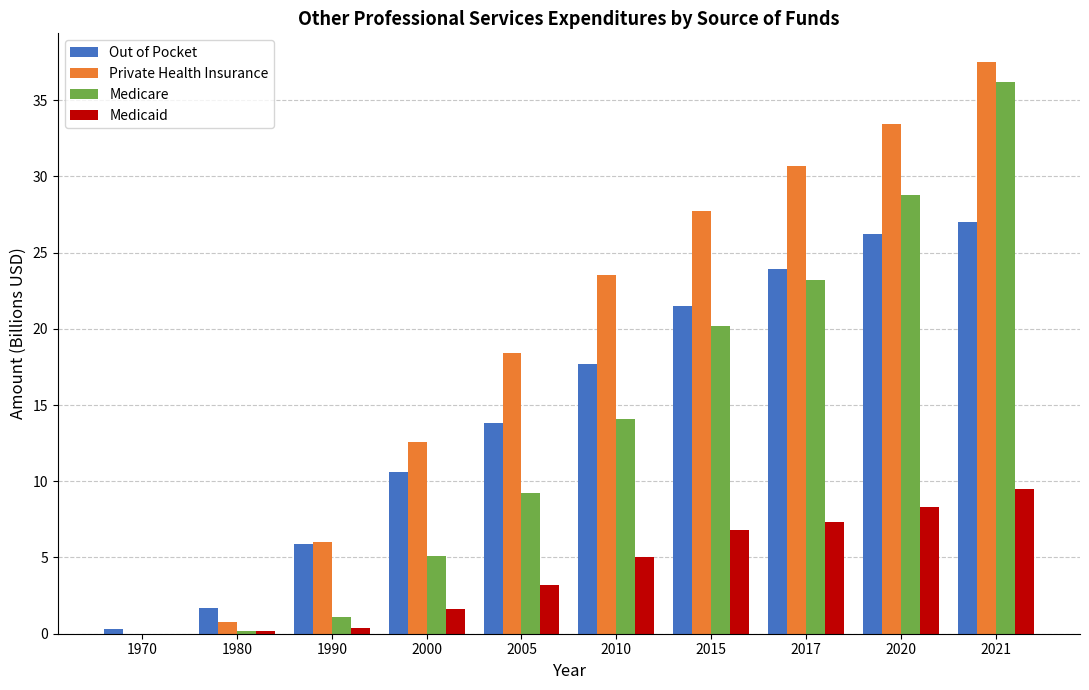

Which series has the largest total across all categories?

Private Health Insurance